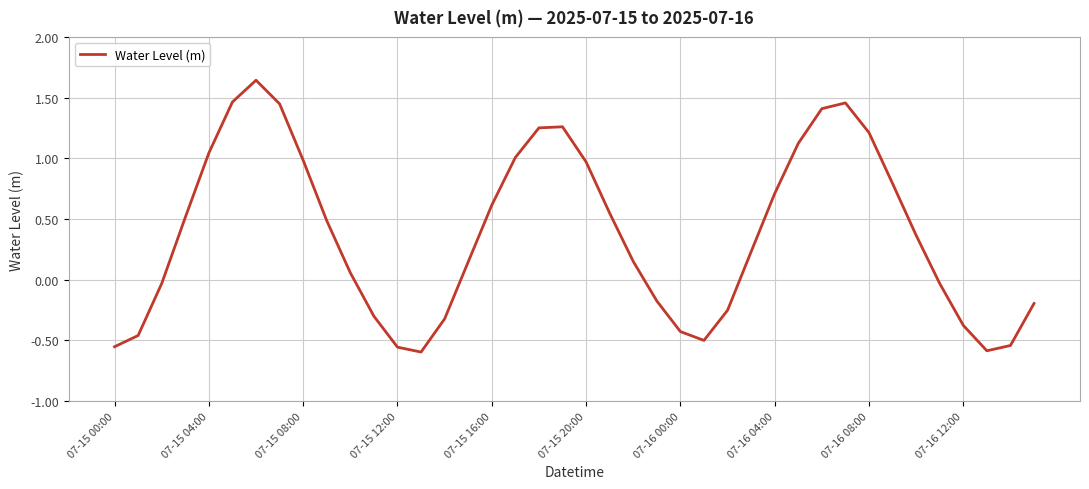

What is the sum of all values?

15.0